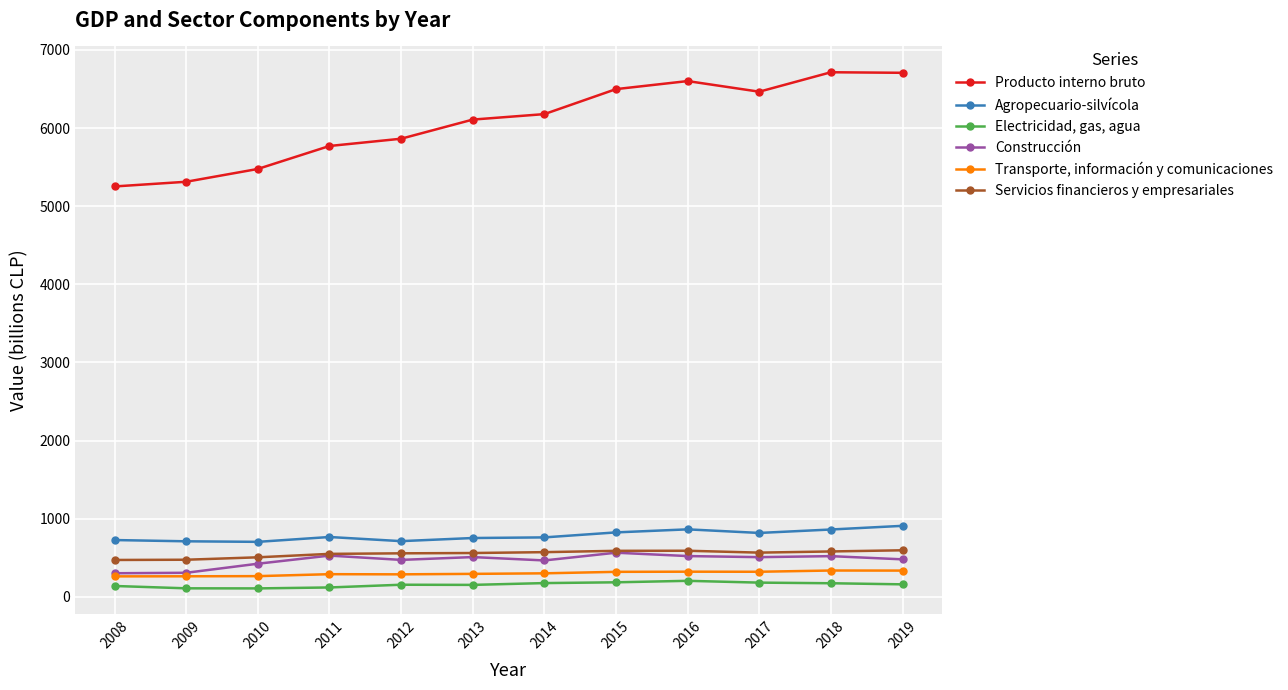

Rank the series at 2016 from highest to lowest value.

Producto interno bruto, Agropecuario-silvícola, Servicios financieros y empresariales, Construcción, Transporte, información y comunicaciones, Electricidad, gas, agua